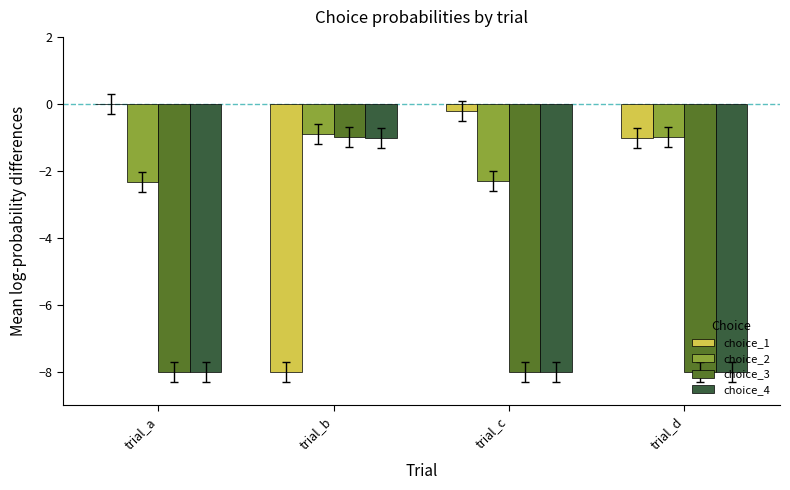

What is the sum of all choice_4 values?

-25.0